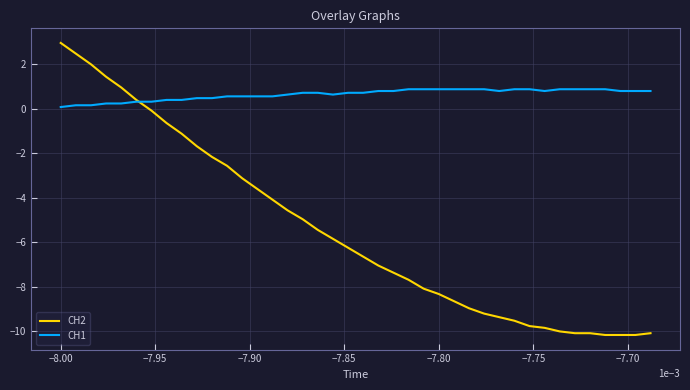

Which series has the largest total across all categories?

CH1